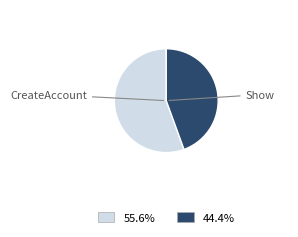

Is there any slice that represents more than half of the pie?

Yes